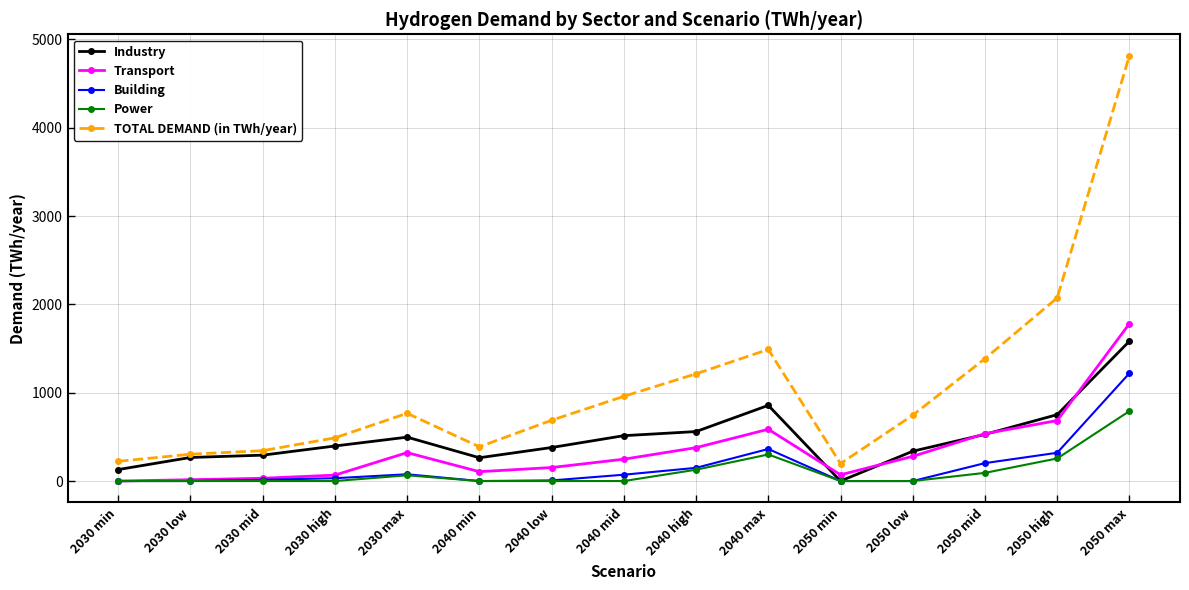

What is the difference between the TOTAL DEMAND (in TWh/year) values at 2040 mid and 2050 max?

3859.0